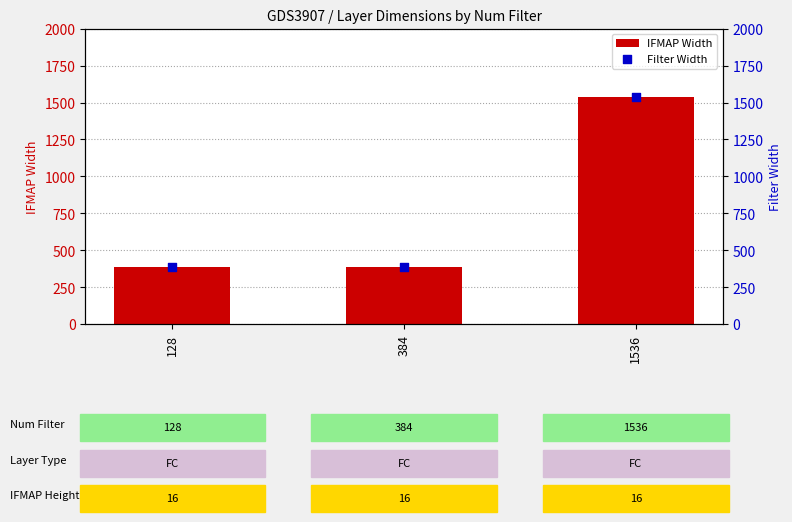

Which series has the largest total across all categories?

IFMAP Width